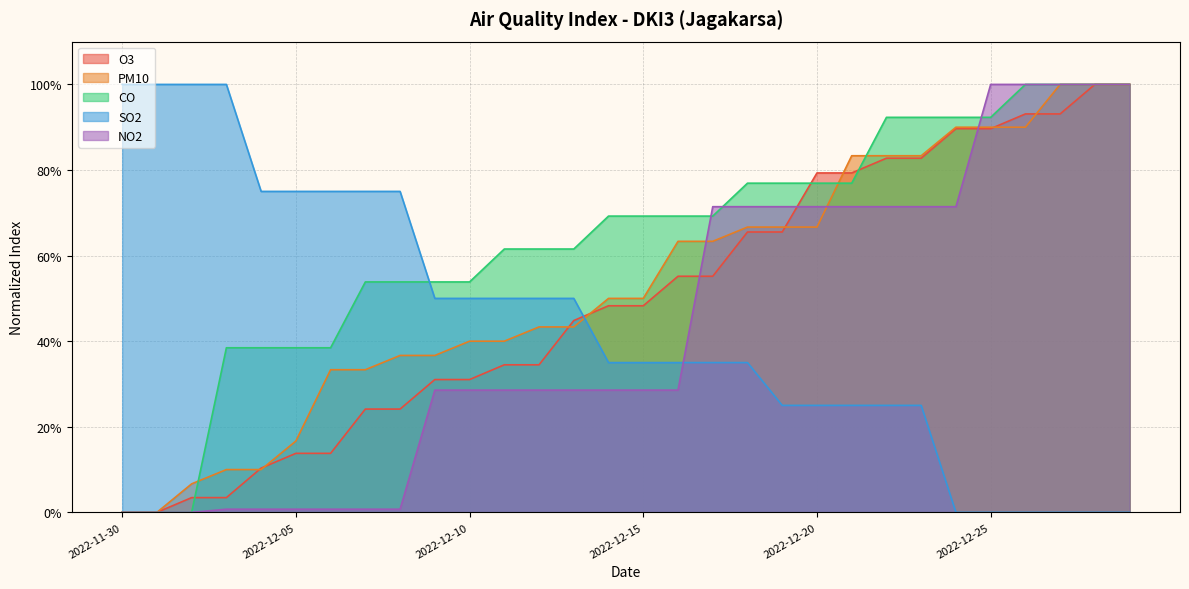

What is the approximate value of CO at 2022-12-19?

0.8